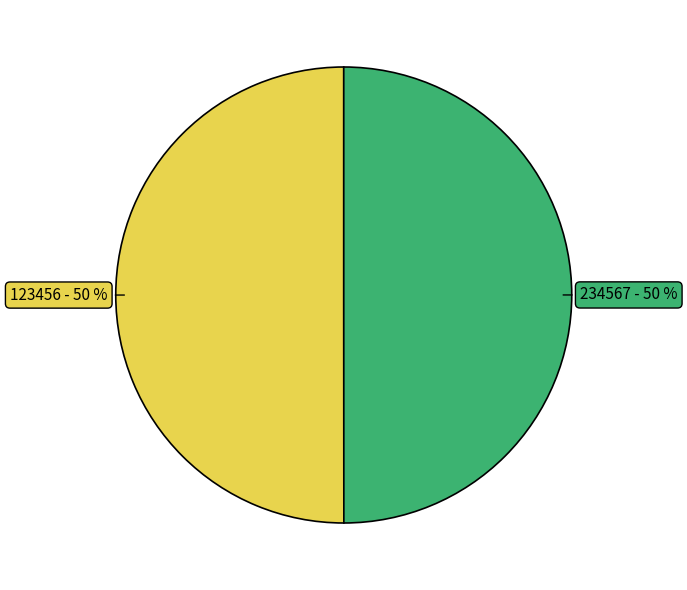

Is it true that 123456 is 50% of the pie?

True